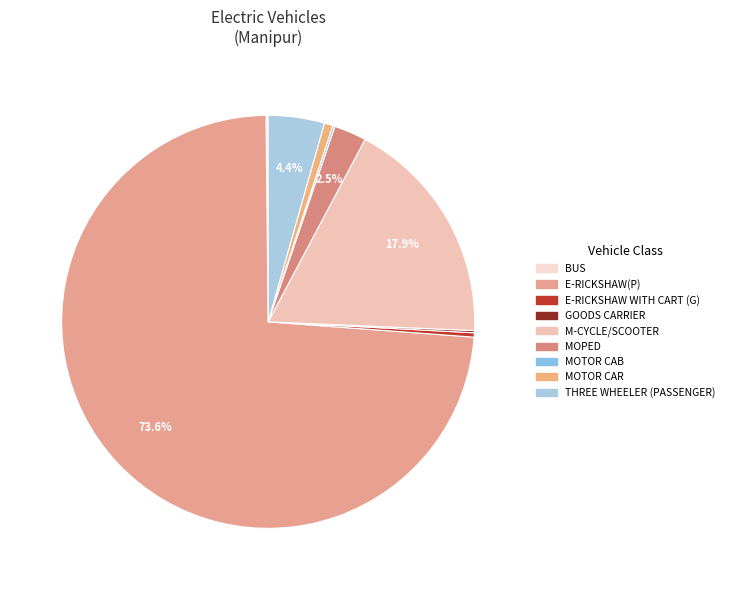

Between THREE WHEELER (PASSENGER) and BUS, which is larger?

THREE WHEELER (PASSENGER)